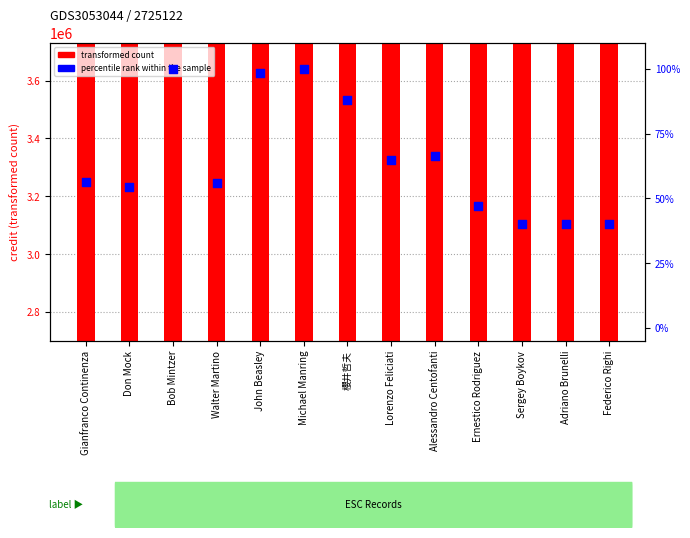

What are all the series names shown in the legend?

transformed count, percentile rank within the sample